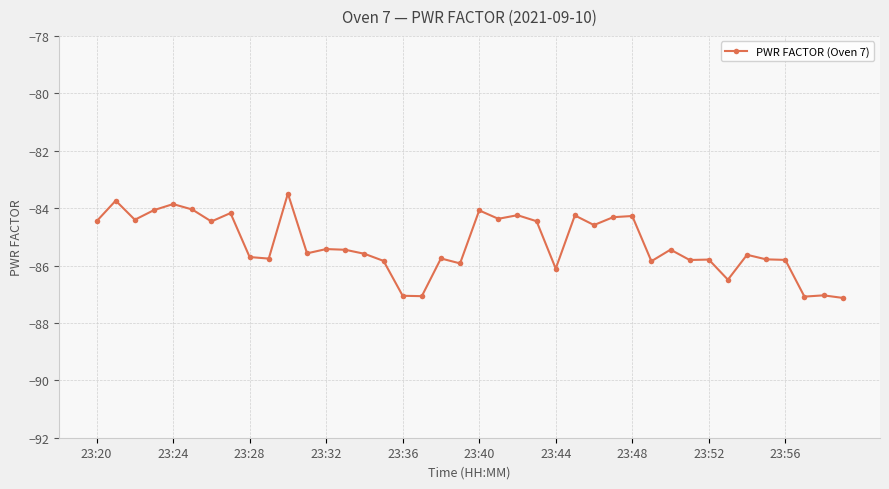

What is the value of the 6th point from the left?

-84.0